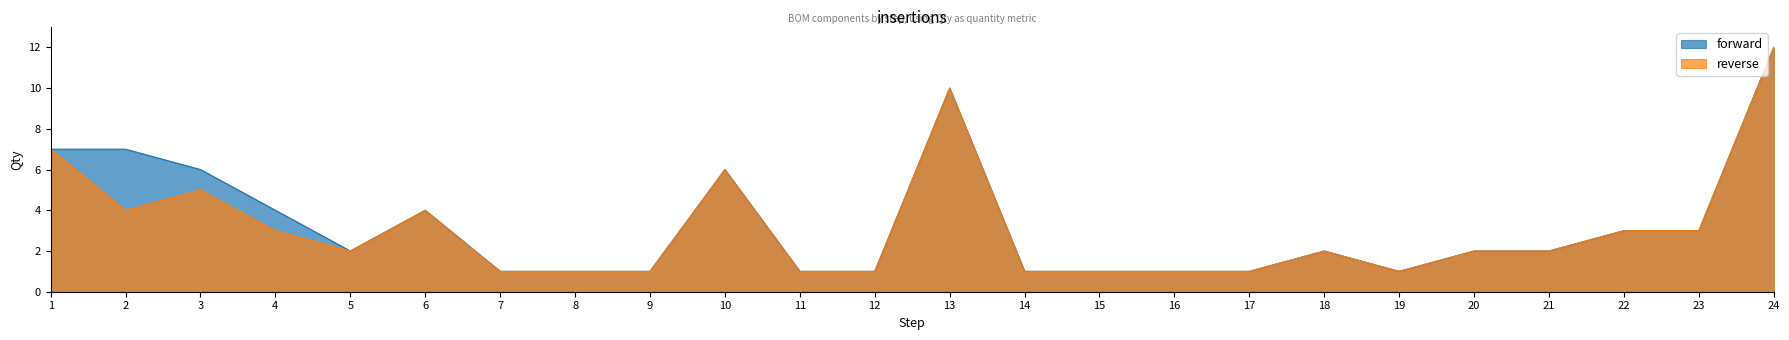

How many points are lower than both their immediate neighbors (excluding endpoints)?

2